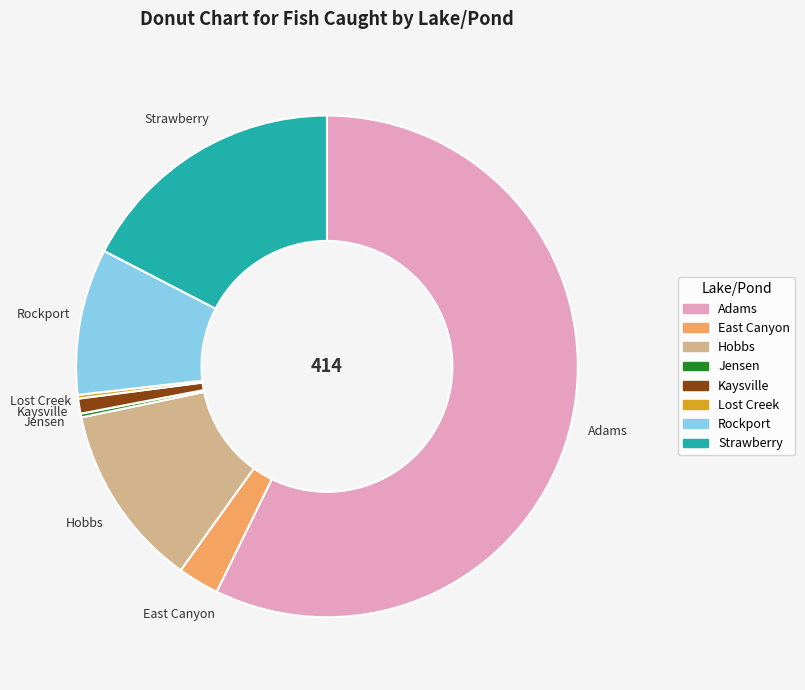

What is the largest slice in the pie chart?

Adams